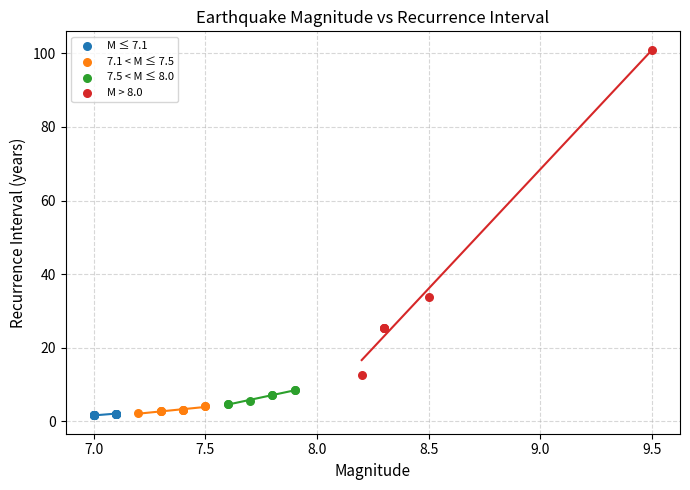

Which series contains the highest Y value?

M > 8.0